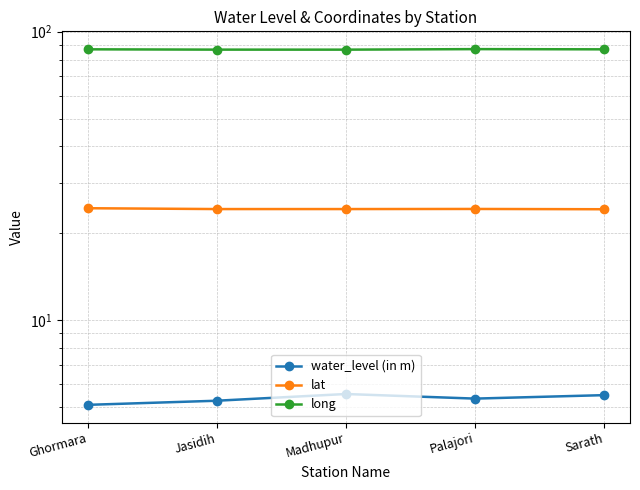

In lat, how many points are higher than both neighbors (excluding endpoints)?

1